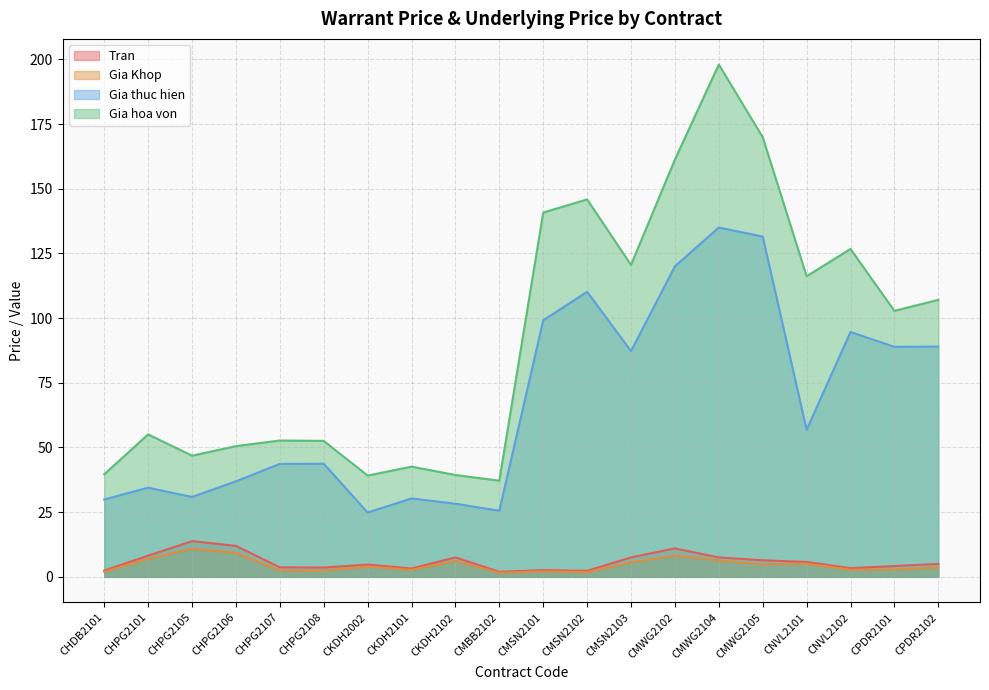

Which series has the largest range (max minus min)?

Gia hoa von